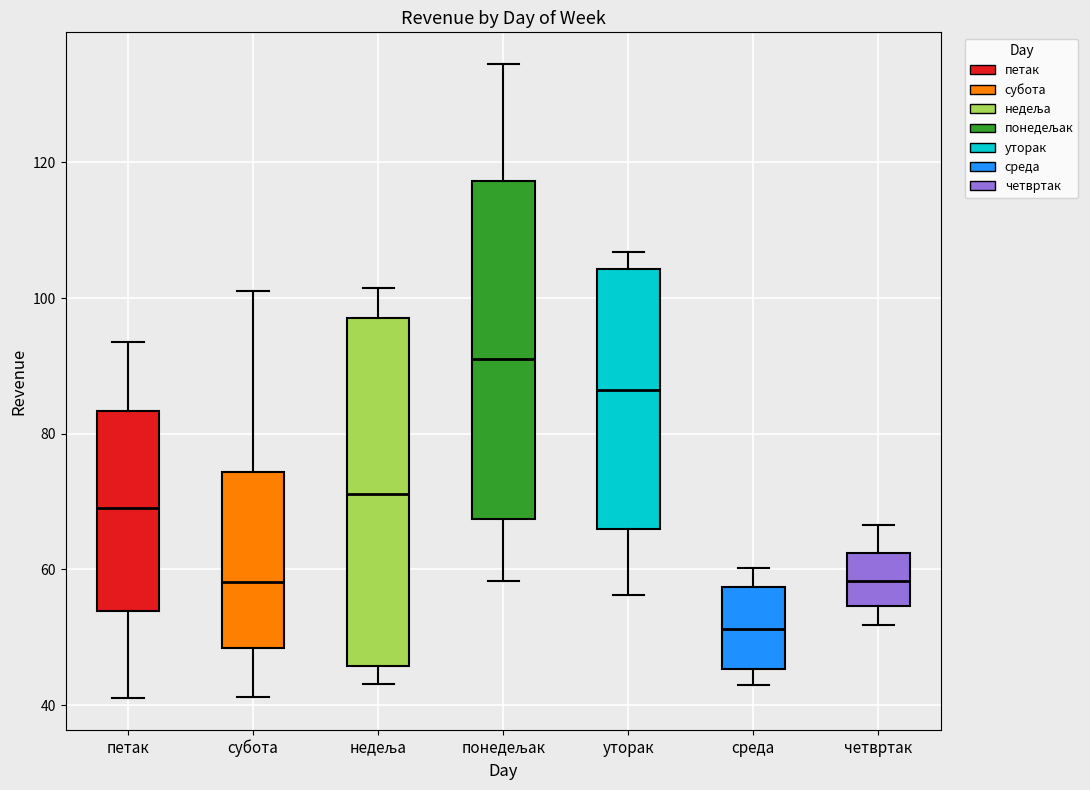

Reading left to right, read every box against the y-axis: the position of its median line, the range the box covers, and the ends of its whiskers. The values are not printed on the chart, so give them approximately, as read against the axis.

петак: median 70, box 54 to 84, whiskers 42 to 94
субота: median 58, box 48 to 74, whiskers 42 to 102
недеља: median 72, box 46 to 98, whiskers 44 to 102
понедељак: median 92, box 68 to 118, whiskers 58 to 134
уторак: median 86, box 66 to 104, whiskers 56 to 106
среда: median 52, box 46 to 58, whiskers 44 to 60
четвртак: median 58, box 54 to 62, whiskers 52 to 66